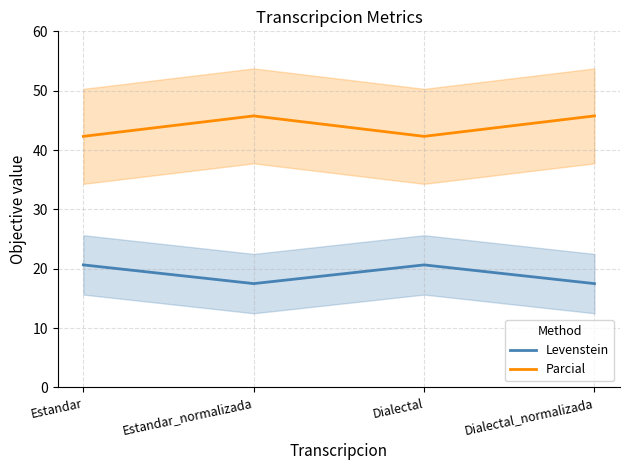

Reading left to right, transcribe all the data shown in this chart.

Levenstein: Estandar=20.7	Estandar_normalizada=17.5	Dialectal=20.7	Dialectal_normalizada=17.5
Parcial: Estandar=42.3	Estandar_normalizada=45.8	Dialectal=42.3	Dialectal_normalizada=45.8